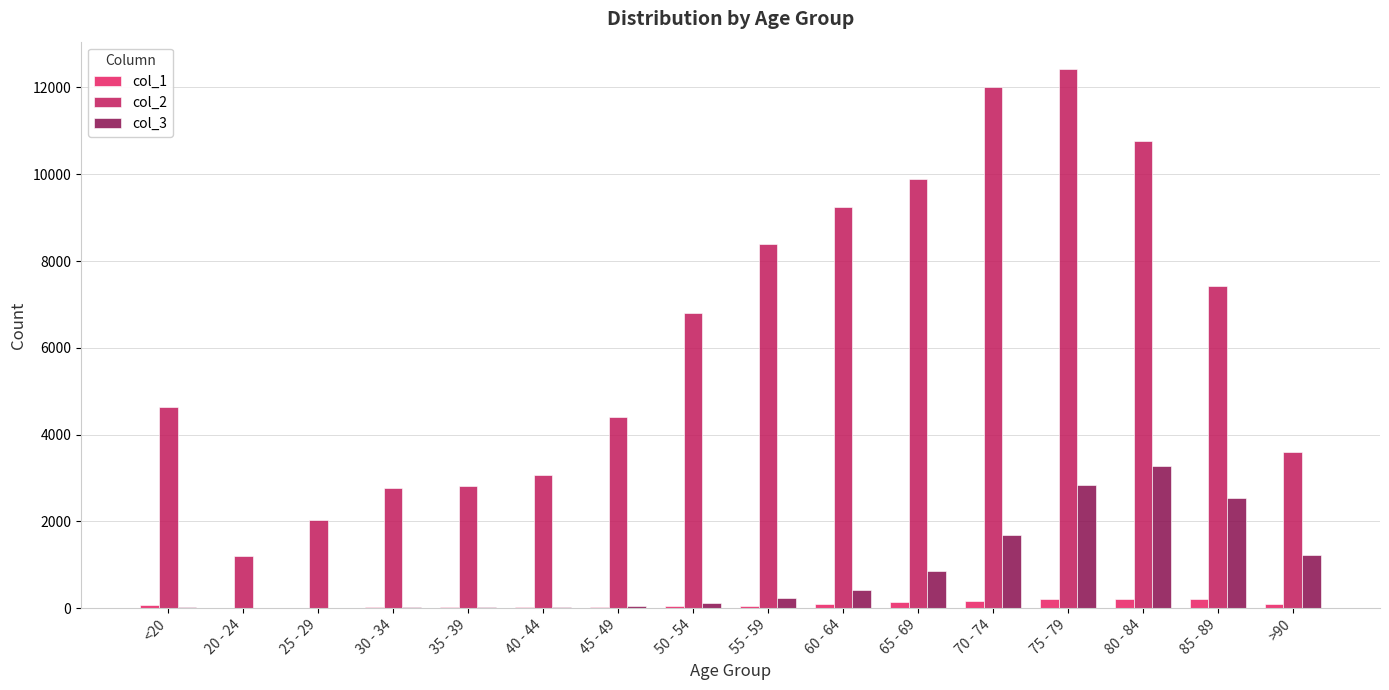

At which label does col_3 reach its peak?

80 - 84